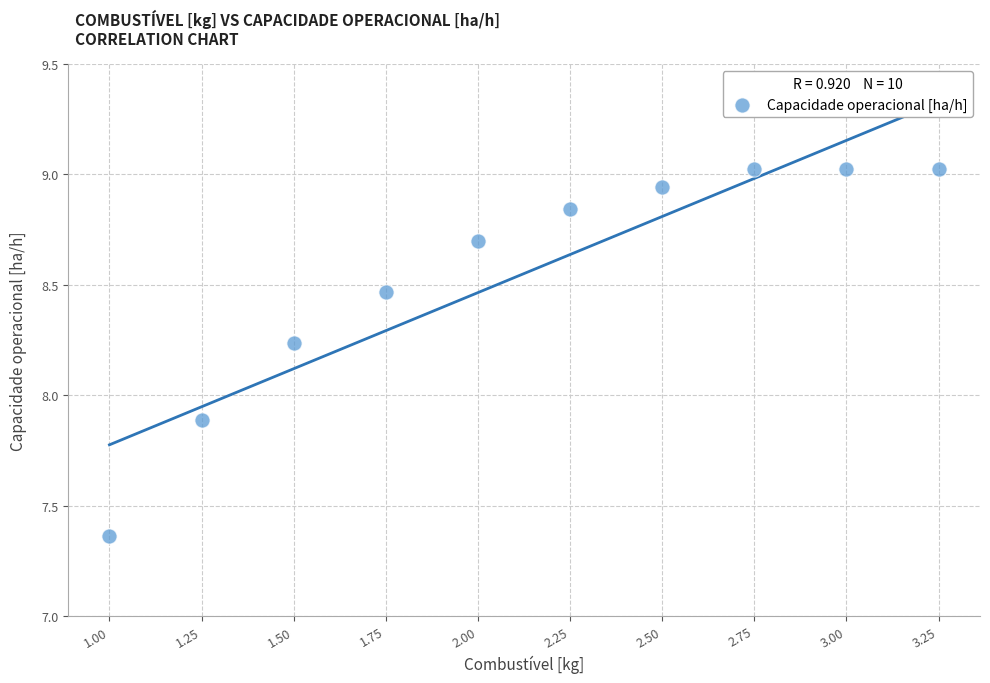

What is the average X value?

2.1